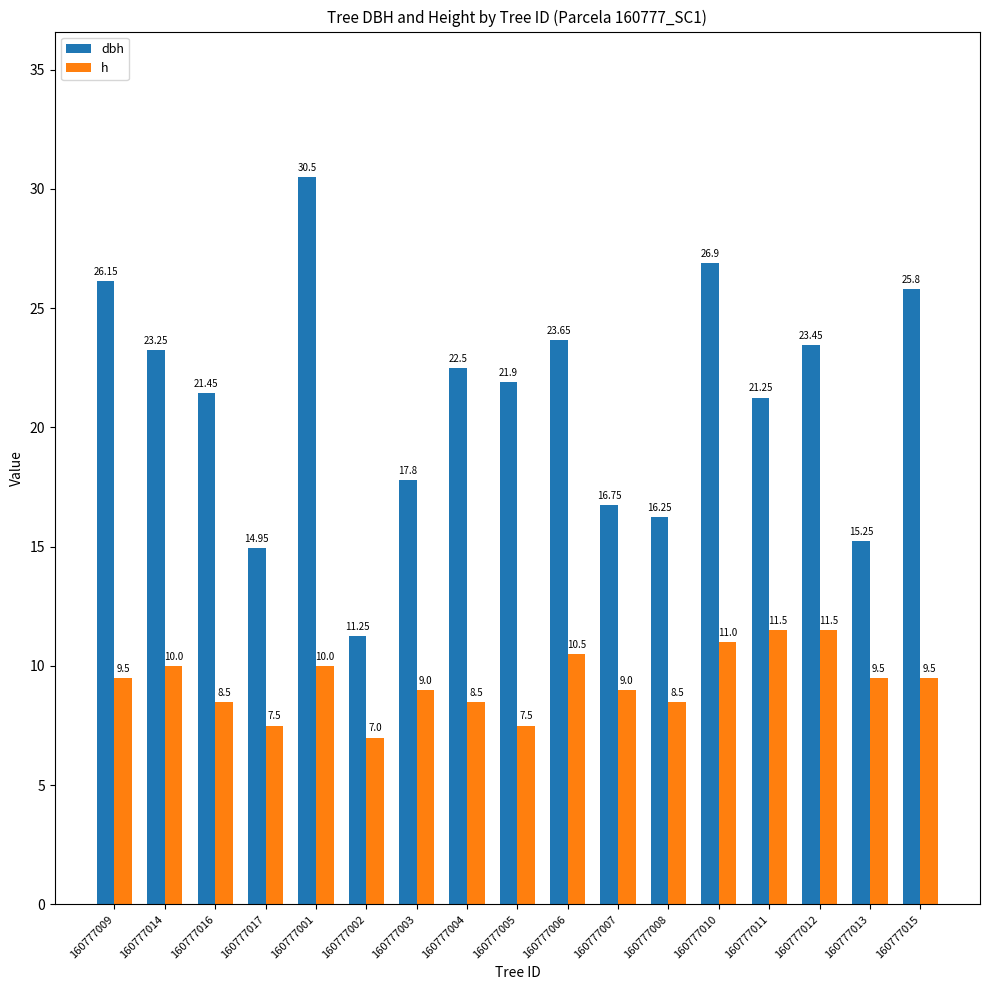

Where is dbh nearest to the value 20?

160777011